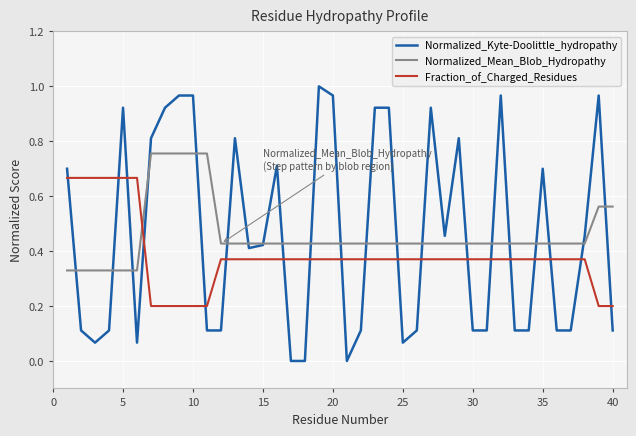

Which series has the largest range (max minus min)?

Normalized_Kyte-Doolittle_hydropathy